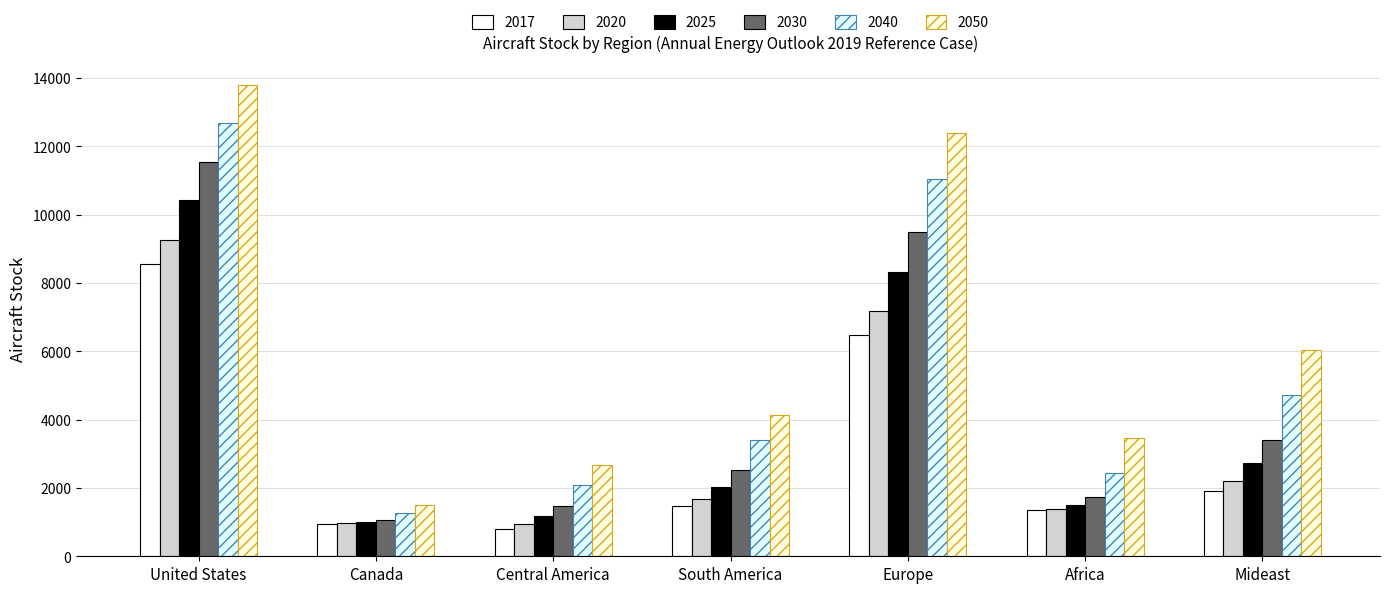

Rank the categories by 2017 value from lowest to highest.

Central America, Canada, Africa, South America, Mideast, Europe, United States